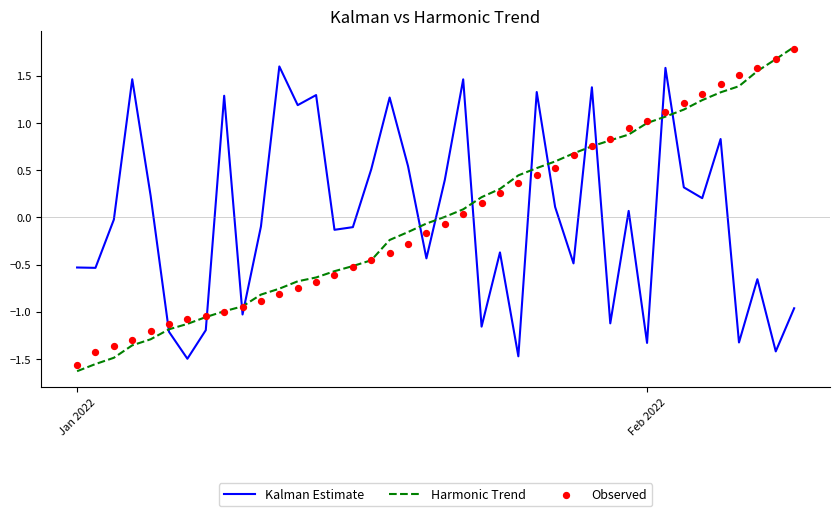

Which series has the largest total across all categories?

Observed